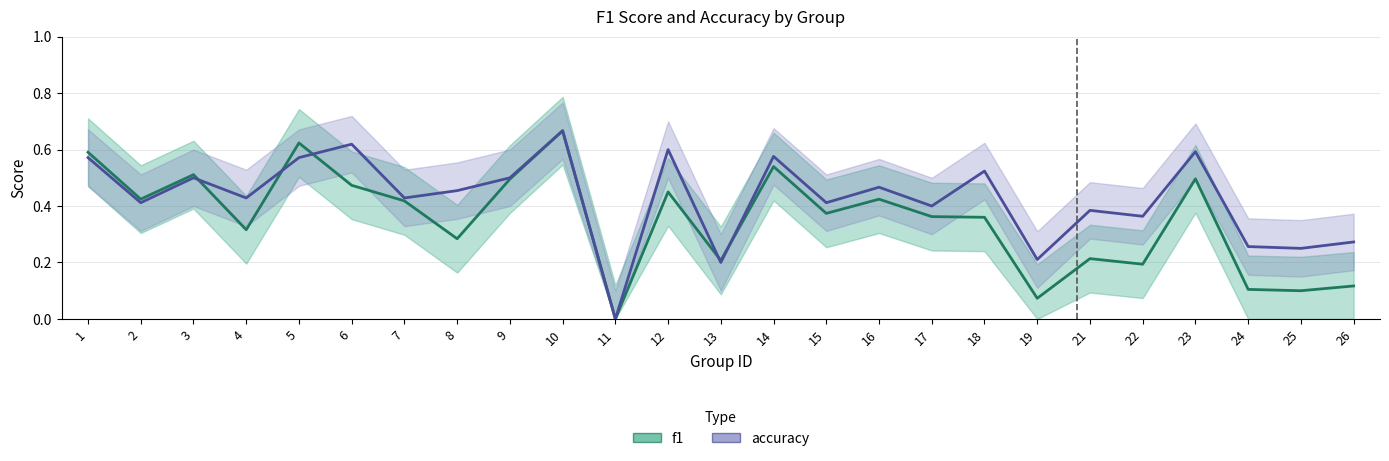

In f1, how many points are higher than both neighbors (excluding endpoints)?

8